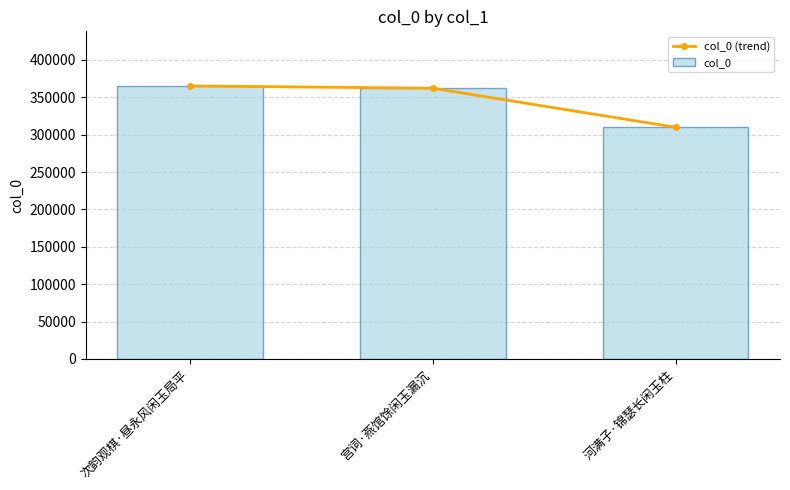

What is the label of the 1st bar from the right?

河满子·锦瑟长闲玉柱